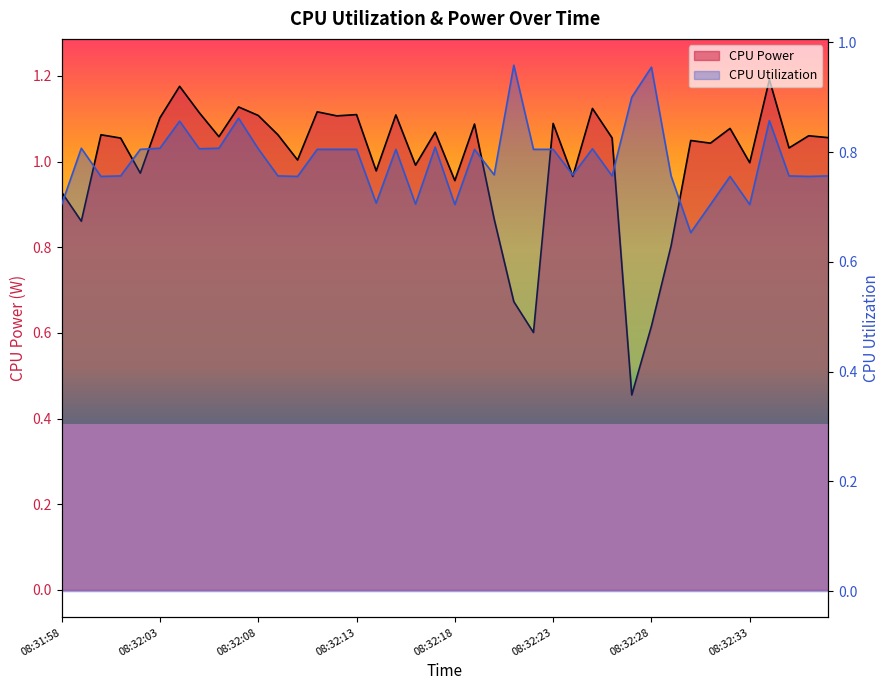

How many lines are shown in the chart?

2